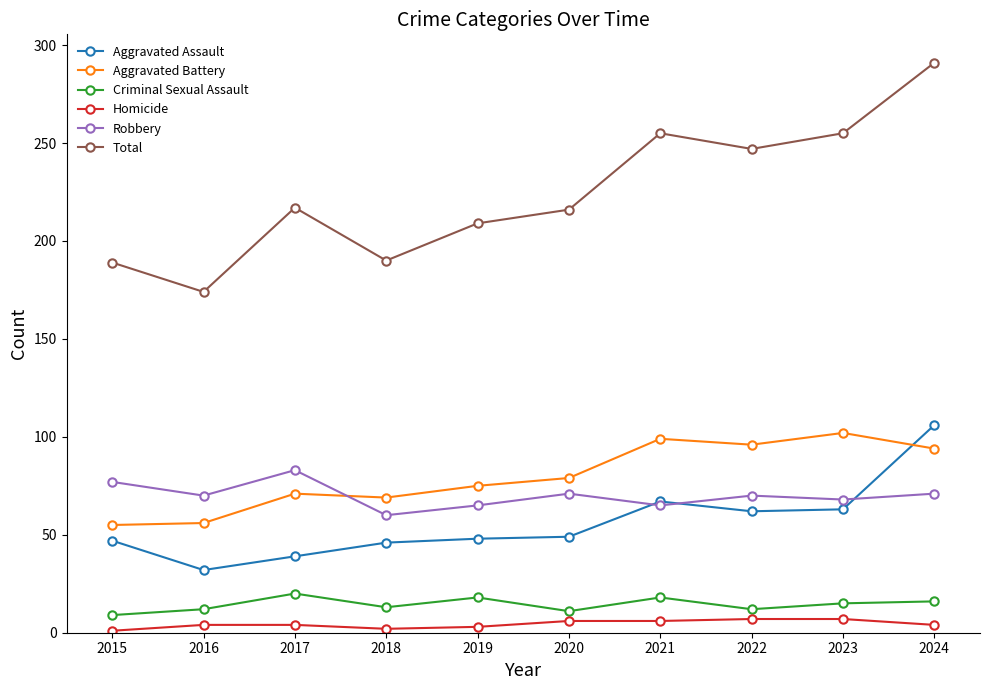

Between 2019 and 2024, which series saw the biggest shift?

Total